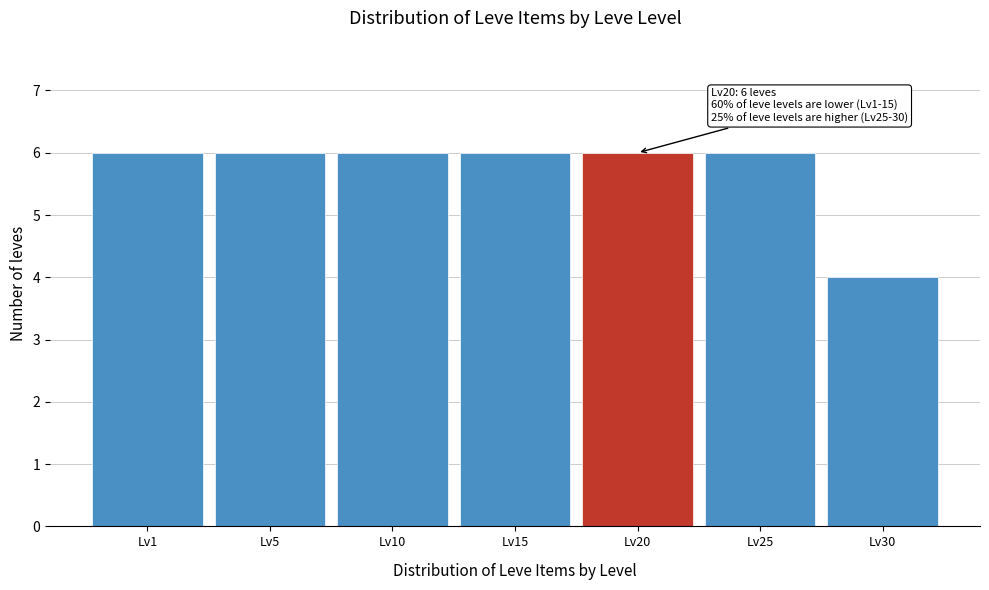

Reading left to right, extract all data points from this chart.

6	6	6	6	6	6	4